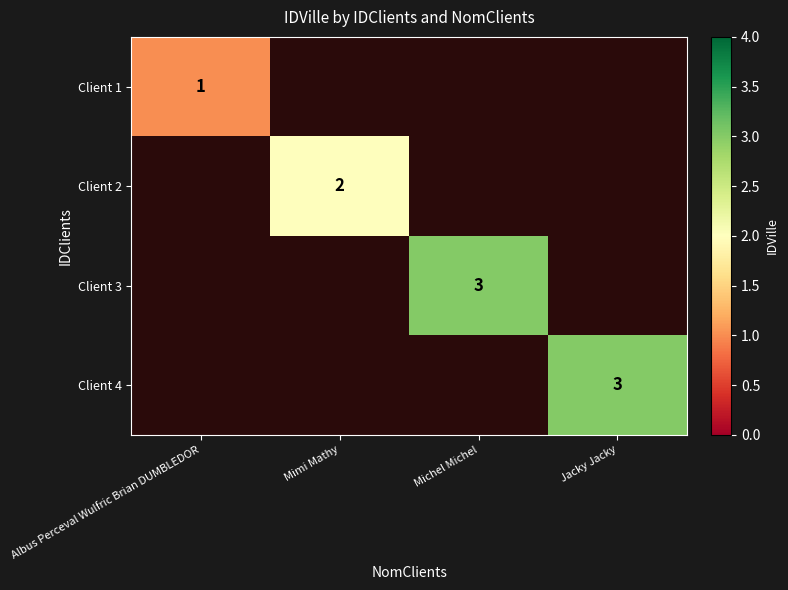

List the series in order of their overall mean, lowest first.

Client 1, Client 2, Client 3, Client 4